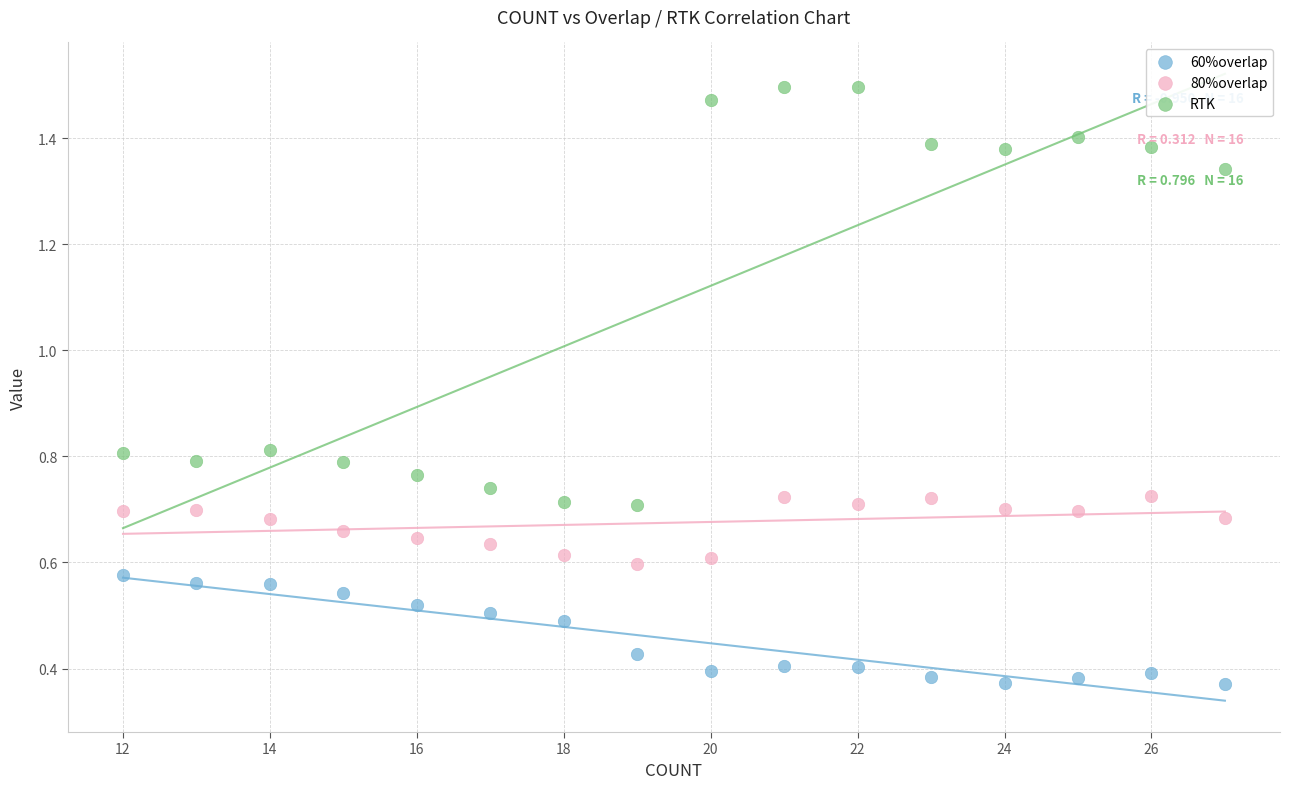

Which series contains the lowest Y value?

60%overlap